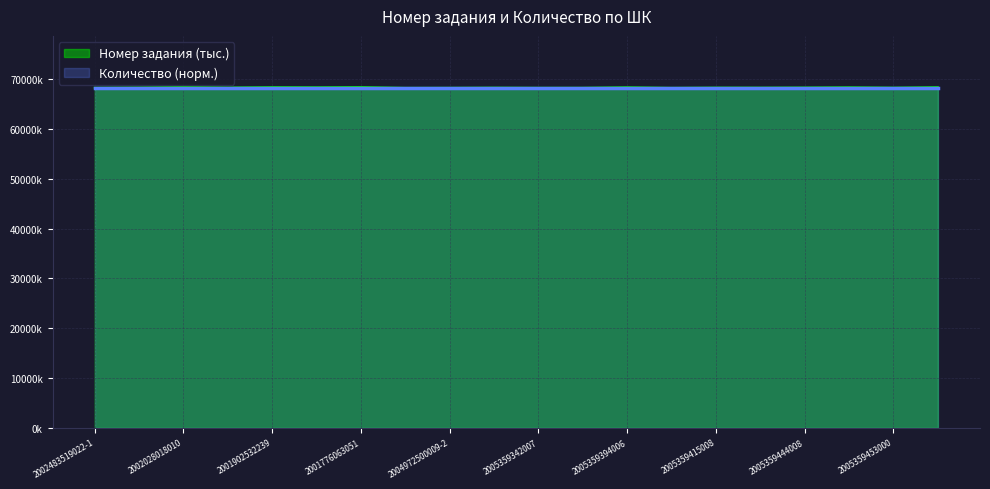

Reading right to left, list all the values displayed in this chart.

2005359458005=68425.4	2005359453000=68314.6	2005359451006=68394.6	2005359444008=68344.0	2005359424000=68316.6	2005359415008=68326.5	2005359398004=68274.6	2005359394006=68403.8	2005359359005=68290.4	2005359342007=68284.9	2004972987008=68316.6	2004972500009-2=68283.4	2004972500009-1=68271.2	2001776063051=68443.7	2002691564609=68394.9	2001902532239=68422.0	2002483519053=68342.2	2002028018010=68447.0	2002483519022-2=68342.5	2002483519022-1=68291.5